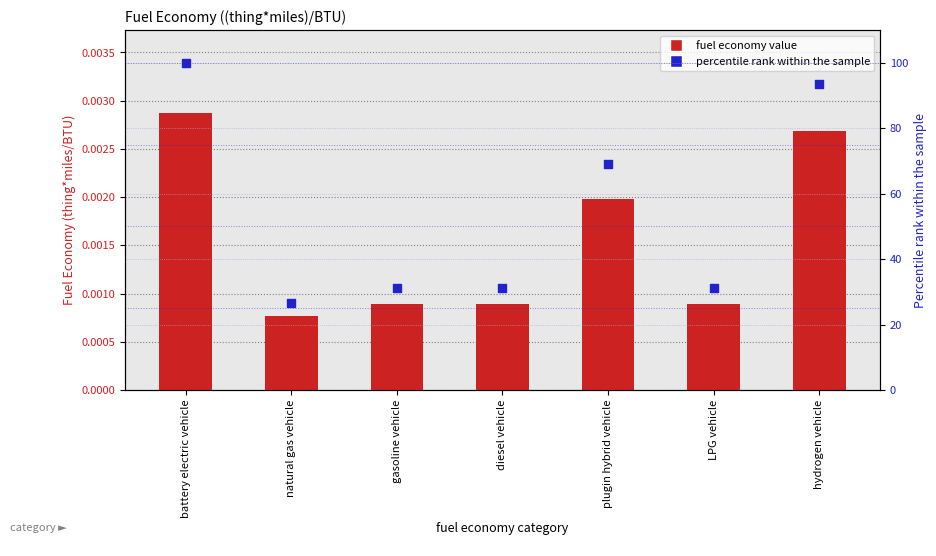

At how many categories does at least one series exceed 89?

2